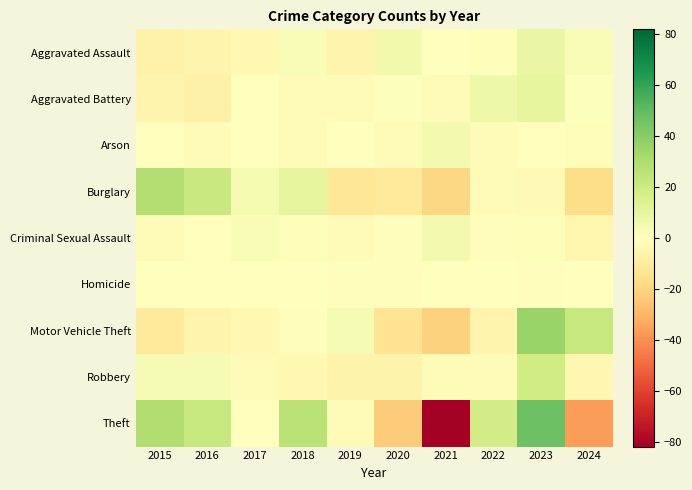

Between 2024 and 2019, which is larger?

2024